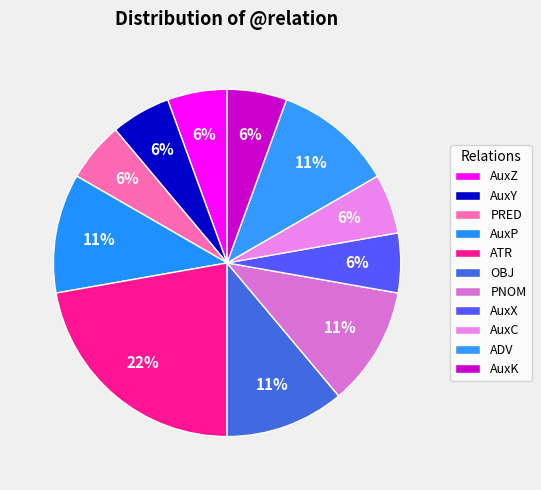

Count the number of slices in the pie.

11